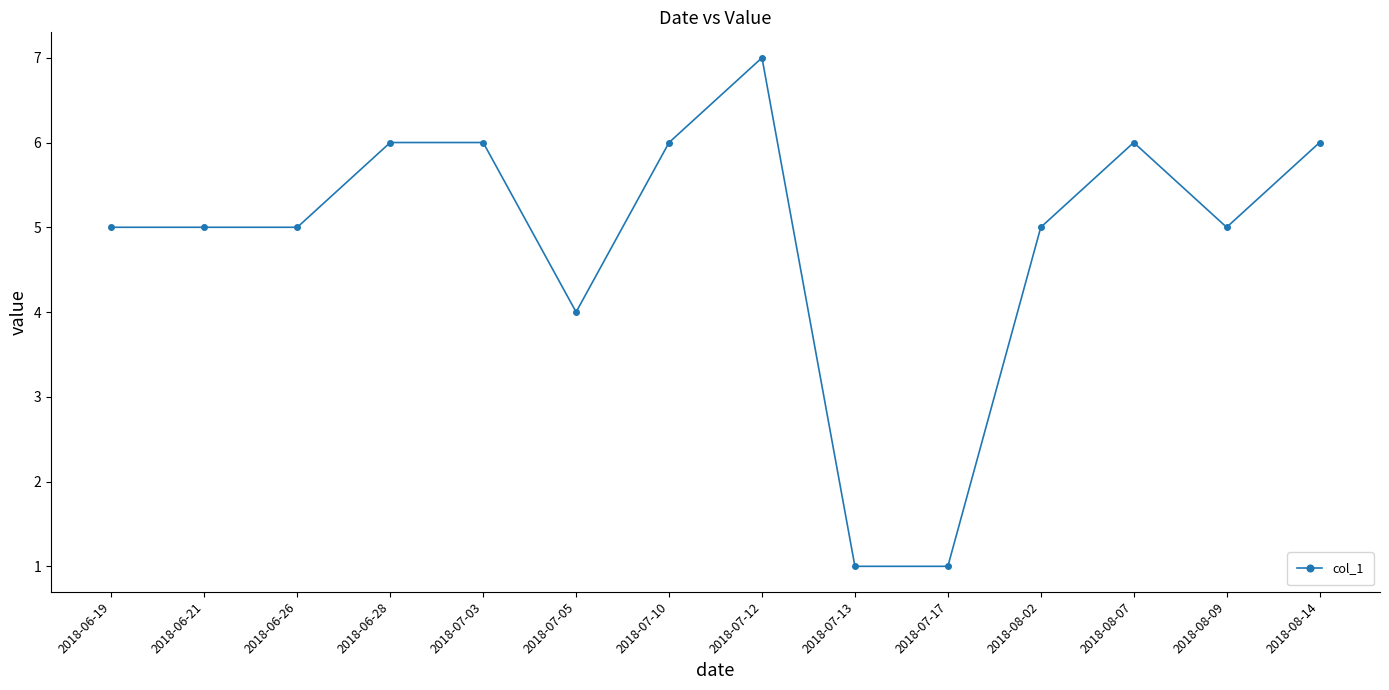

What is the sum of all values?

68